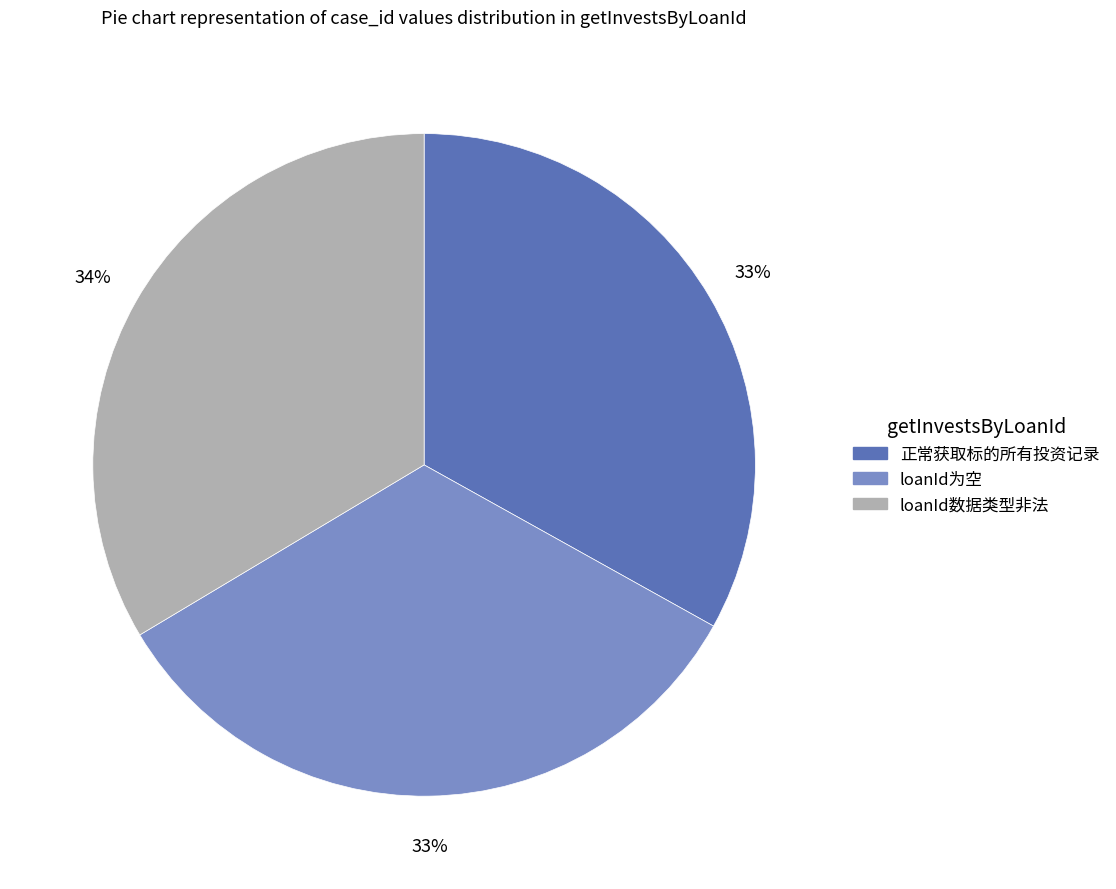

How many segments does this pie chart have?

3